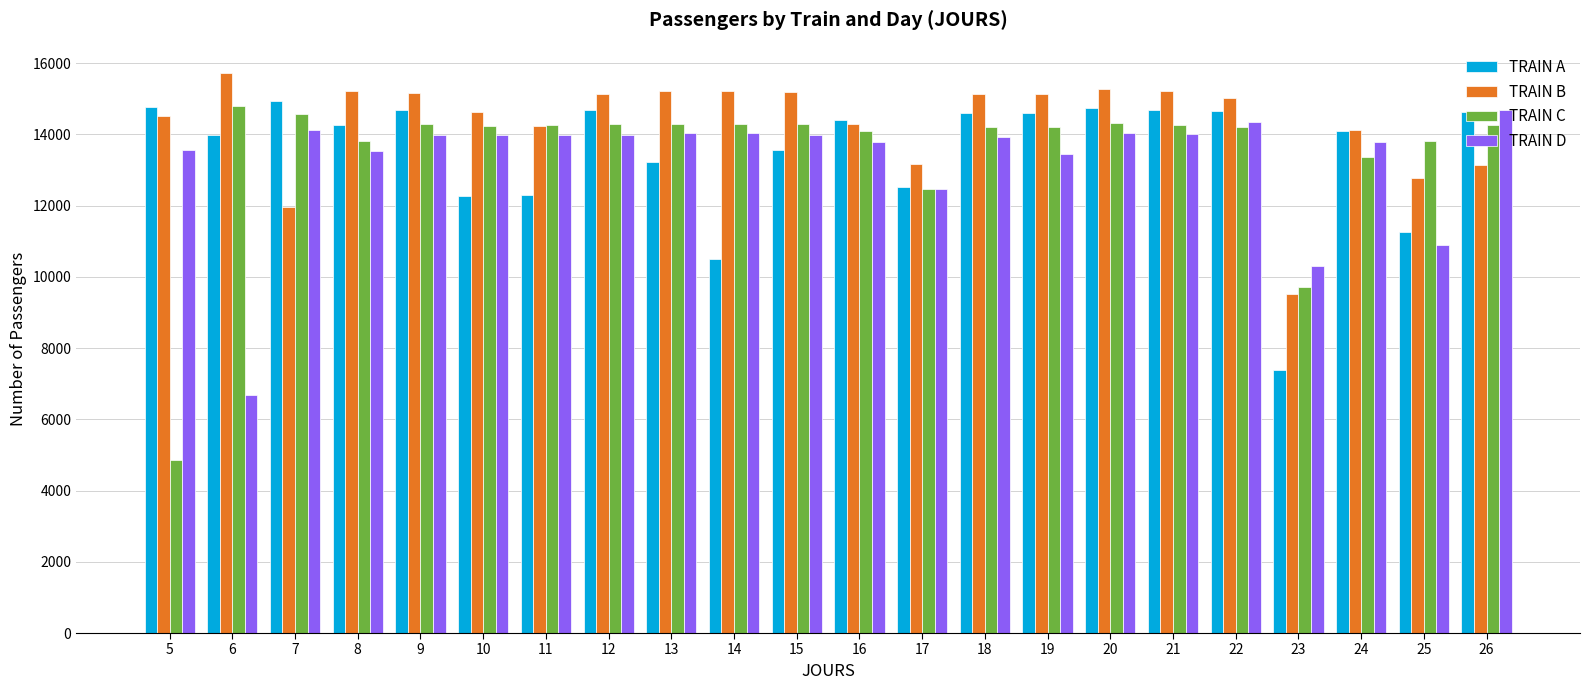

What value does the TRAIN B series have at 19?

15125